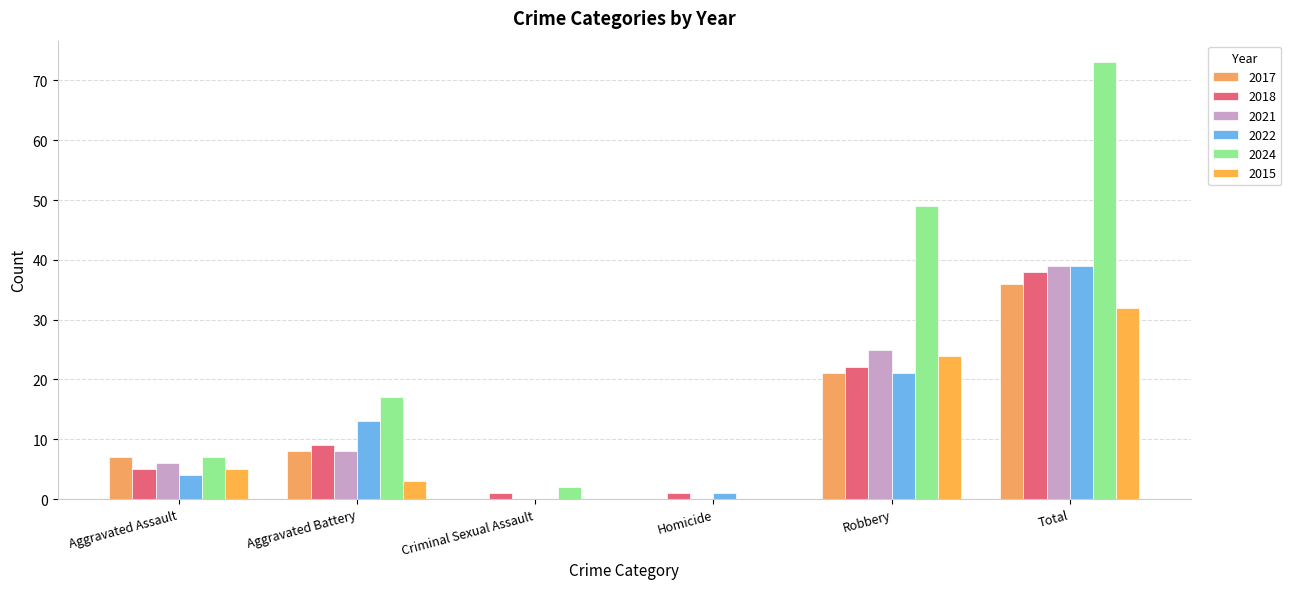

How many groups of bars are there?

6